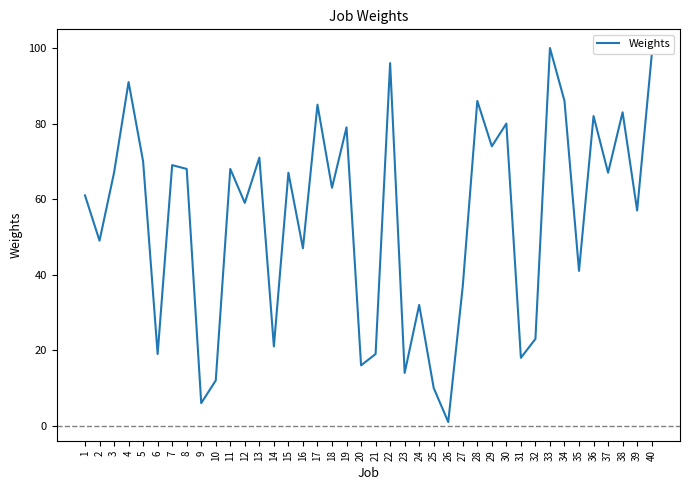

How many distinct data groups are displayed?

1